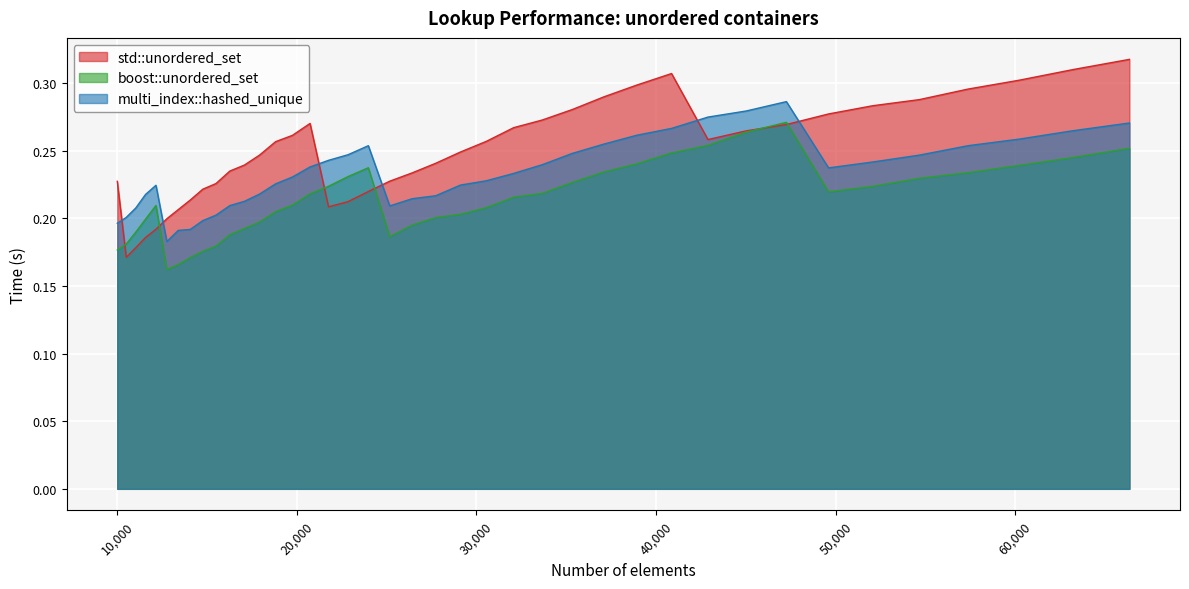

What is the maximum value for std::unordered_set?

0.3